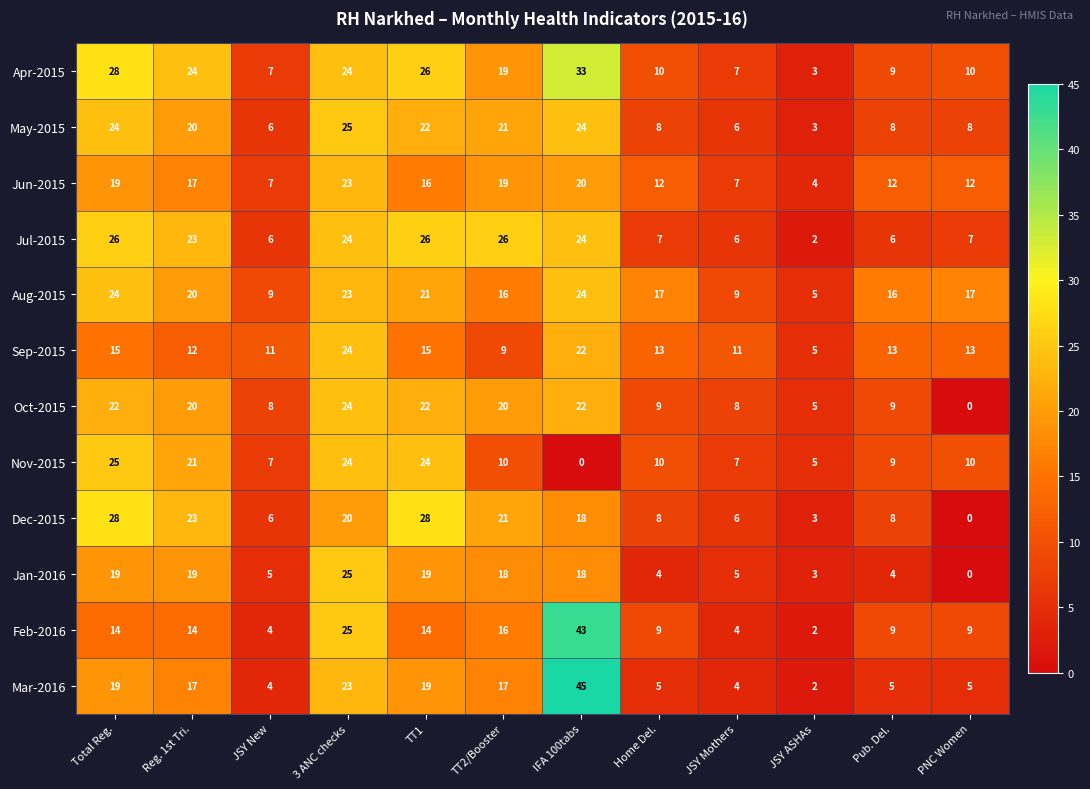

How many data points does each series have?

12